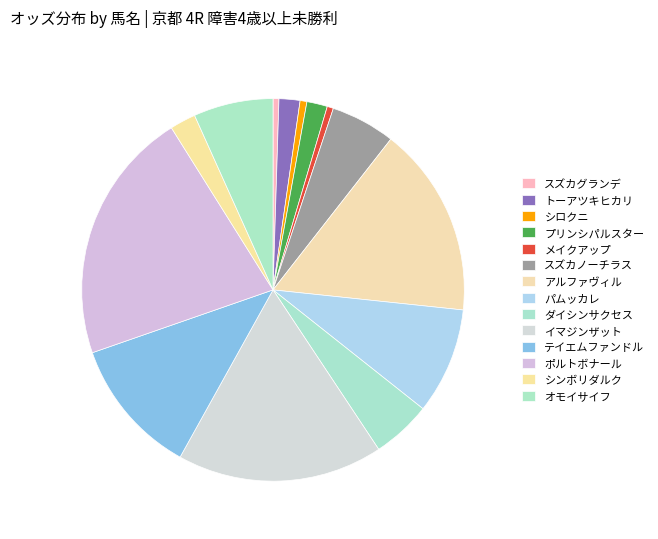

Is スズカグランデ the majority of the pie?

No